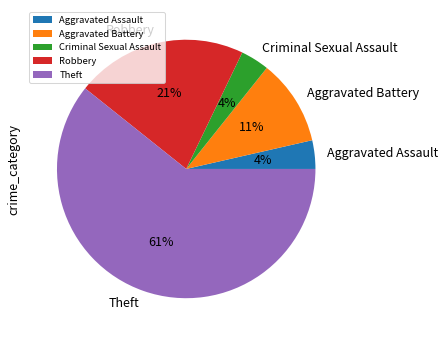

Is the sum of Theft and Robbery greater than half?

Yes